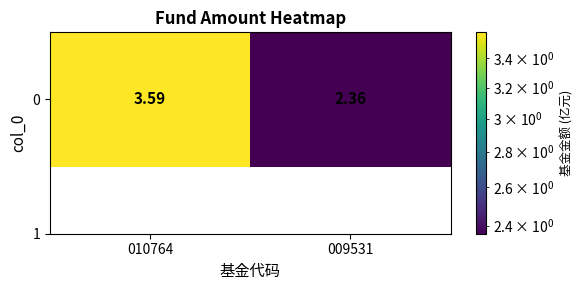

What is the maximum value shown in the chart?

3.6